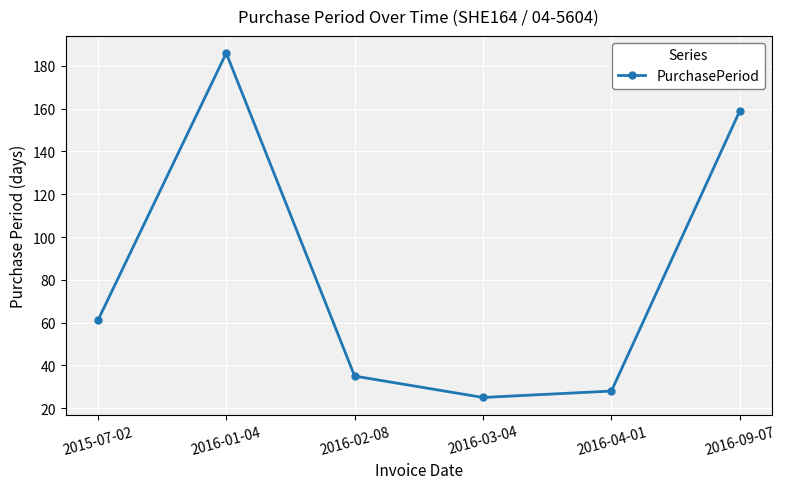

The chart shows a value of 14 at 2016-04-01. True or false?

False